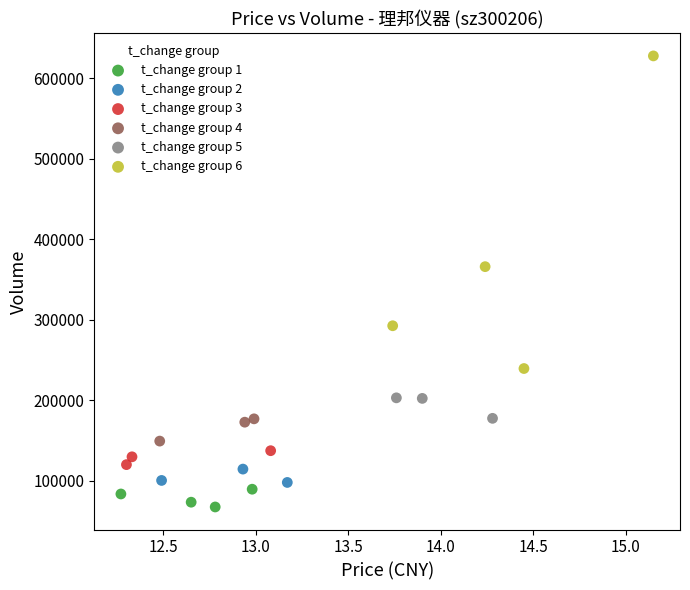

Which series has the largest Y range (max minus min)?

t_change group 6